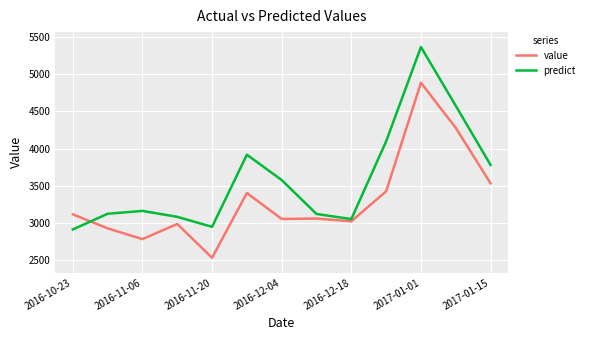

Which series has the largest total across all categories?

predict